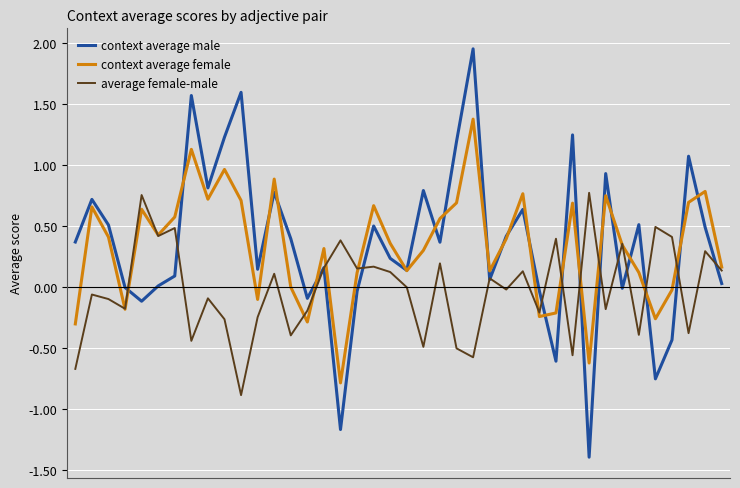

What is the highest value of the context average female series?

1.4